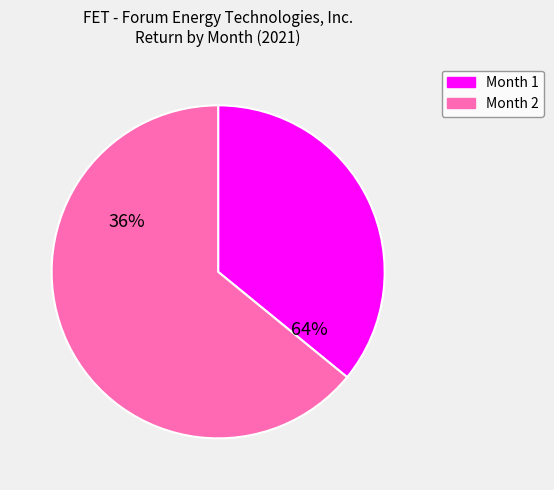

To the nearest percent, what is the difference between the largest and smallest slice percentages?

28%